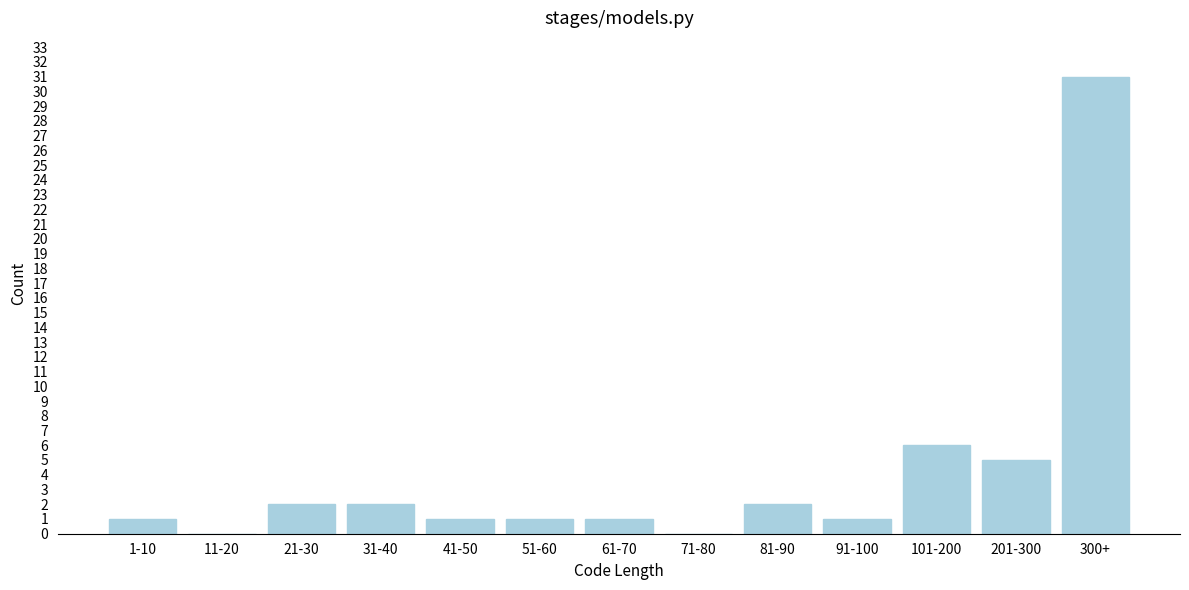

Reading left to right, transcribe all the data shown in this chart.

1-10=1	11-20=0	21-30=2	31-40=2	41-50=1	51-60=1	61-70=1	71-80=0	81-90=2	91-100=1	101-200=6	201-300=5	300+=31